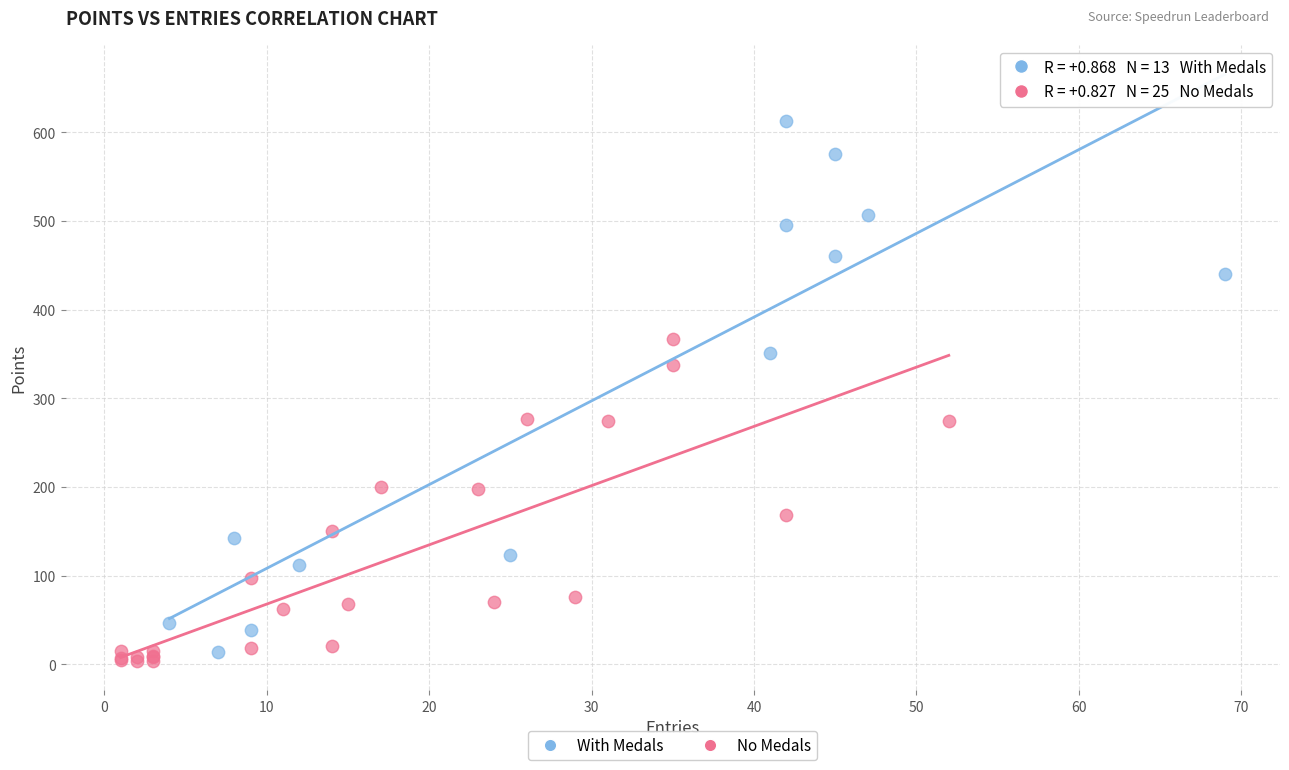

Which series reaches the maximum Y coordinate?

With Medals